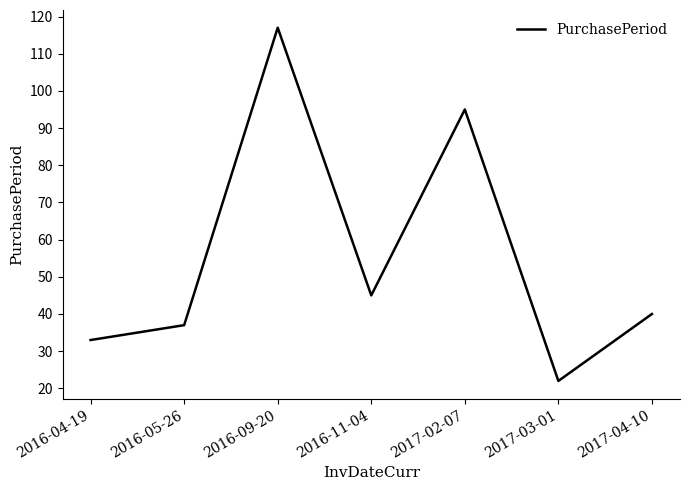

List the labels in order of value, smallest first.

2017-03-01, 2016-04-19, 2016-05-26, 2017-04-10, 2016-11-04, 2017-02-07, 2016-09-20